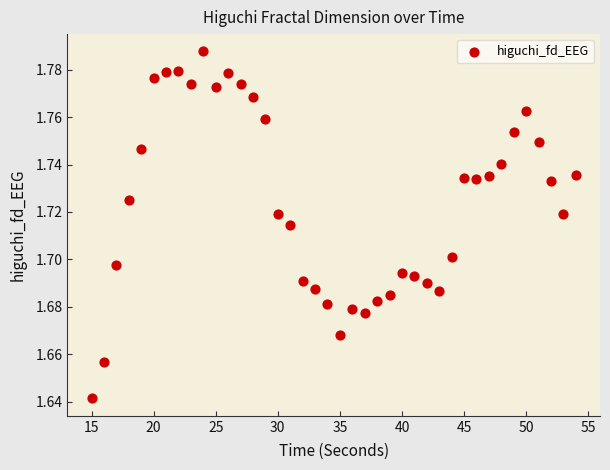

What is the range of X values (max minus min)?

39.0